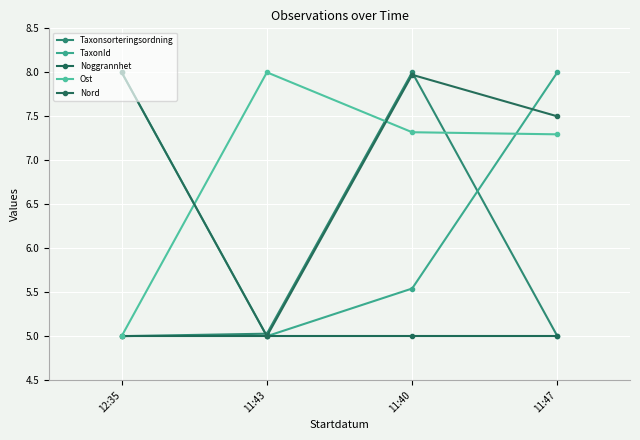

At which label is Nord closest to 6?

11:43